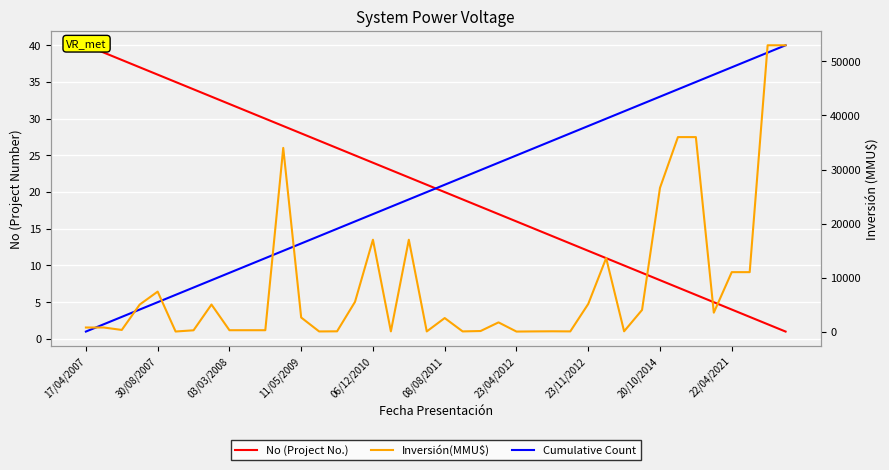

What are all the series names shown in the legend?

No (Project No.), Cumulative Count, Inversión(MMU$)